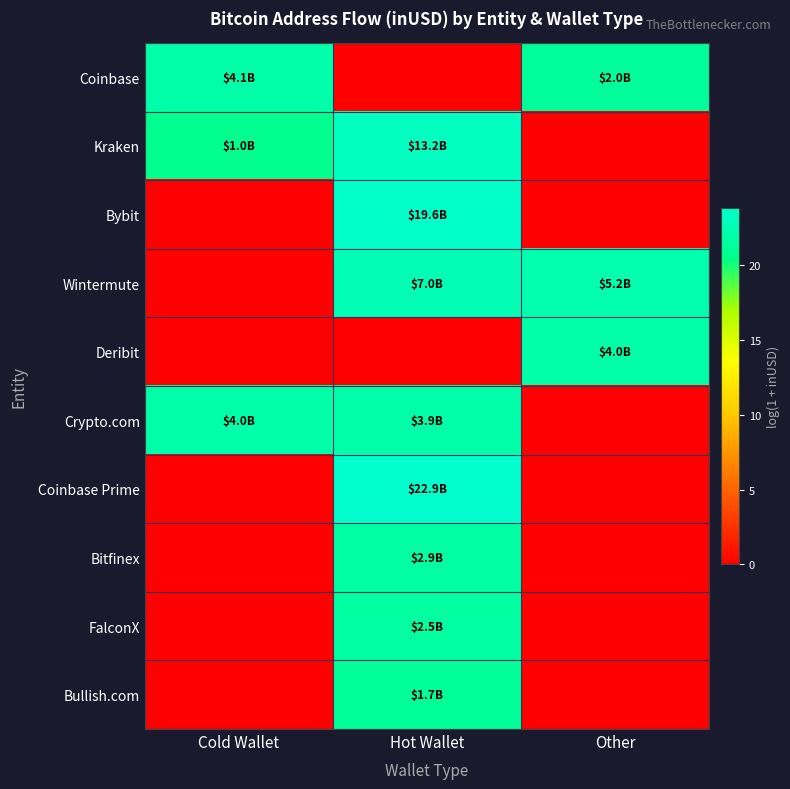

What is the difference between the highest and lowest values at Cold Wallet?

22.1